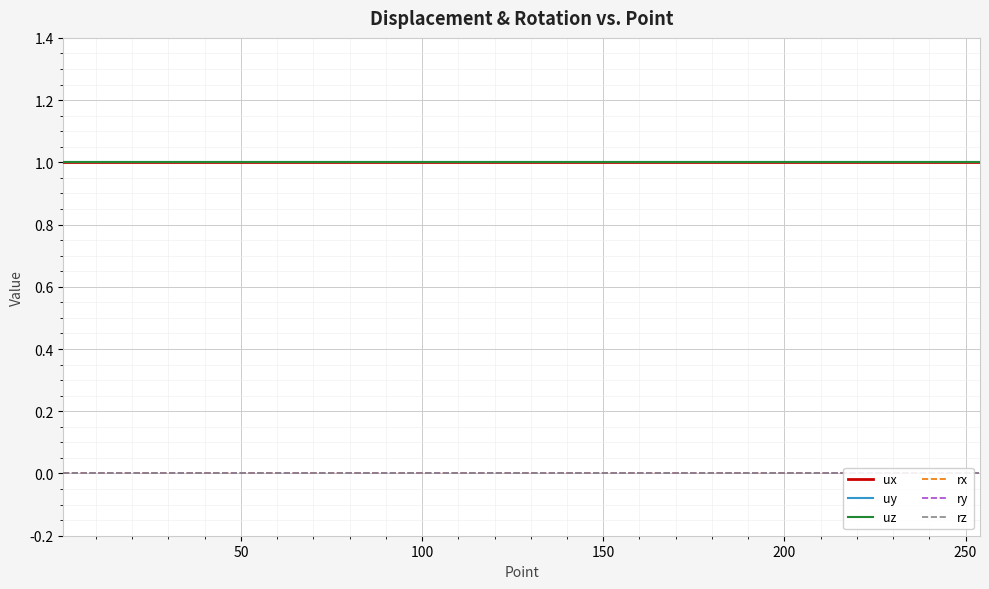

What is the greatest value displayed?

1